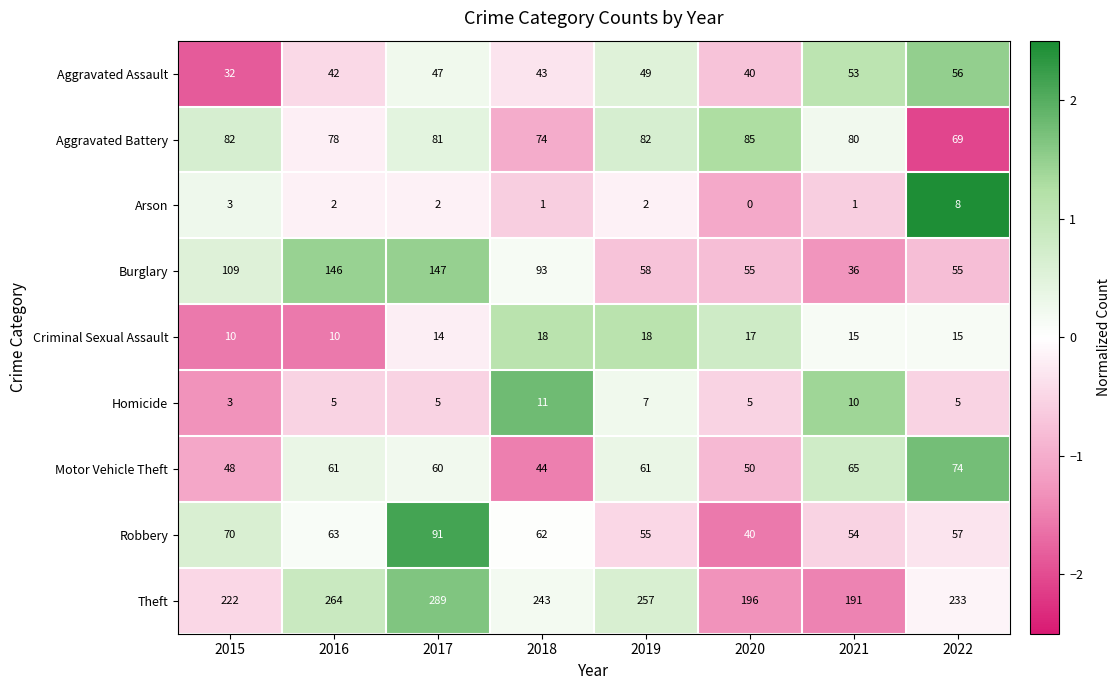

How many distinct data groups are displayed?

9